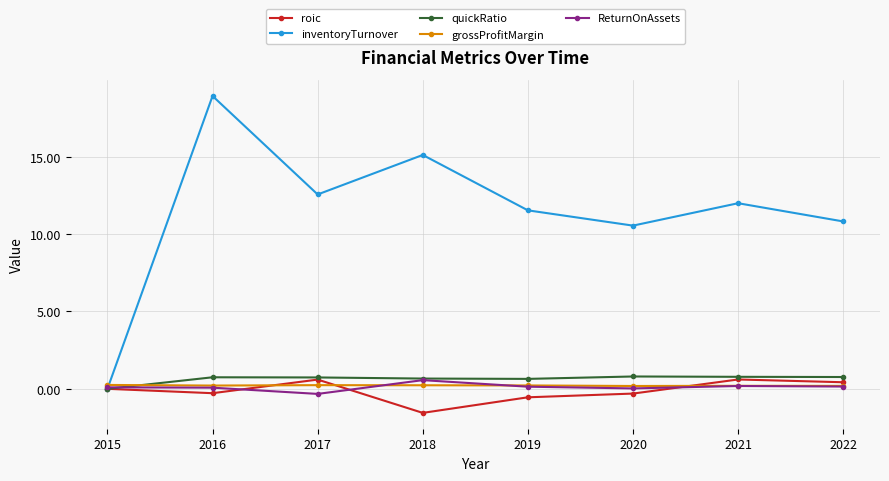

Does the chart display data point markers on the line(s)?

Yes